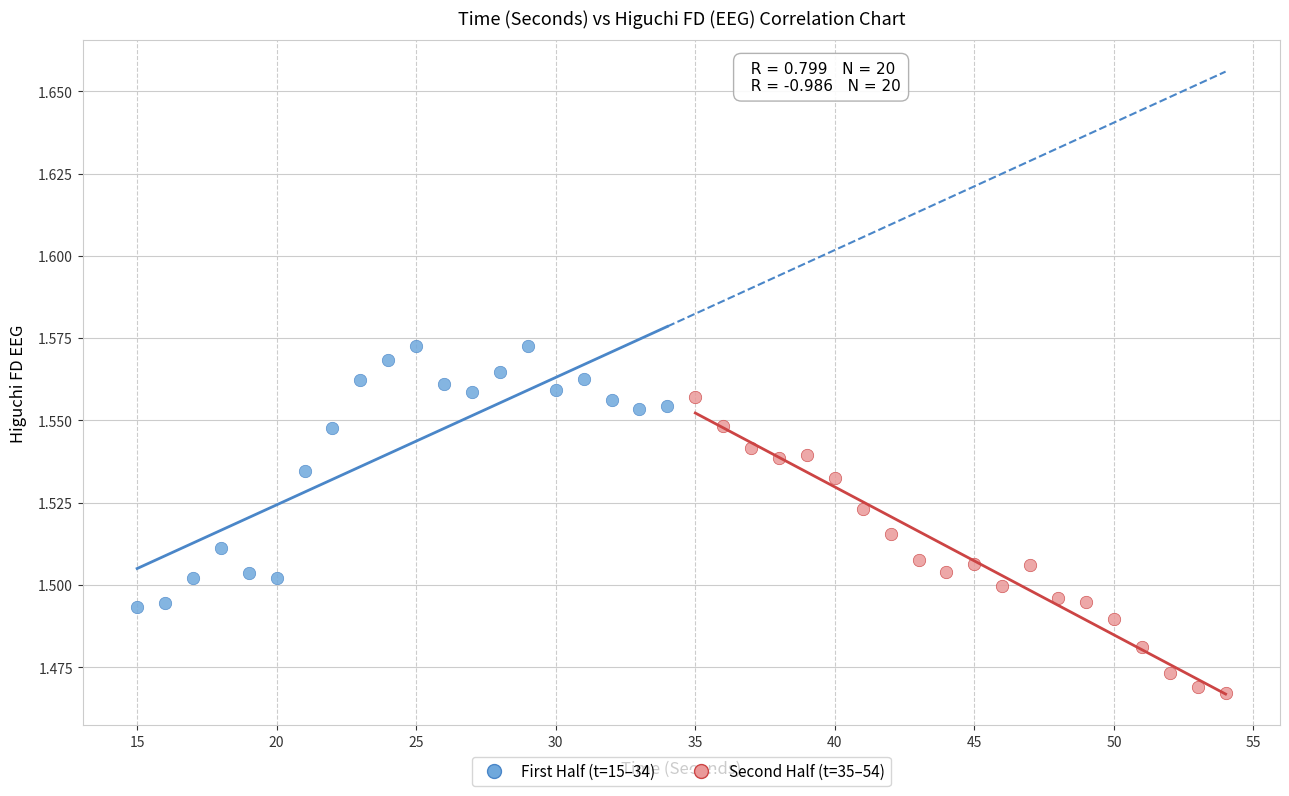

Which series contains the lowest Y value?

Second Half (t=35–54)